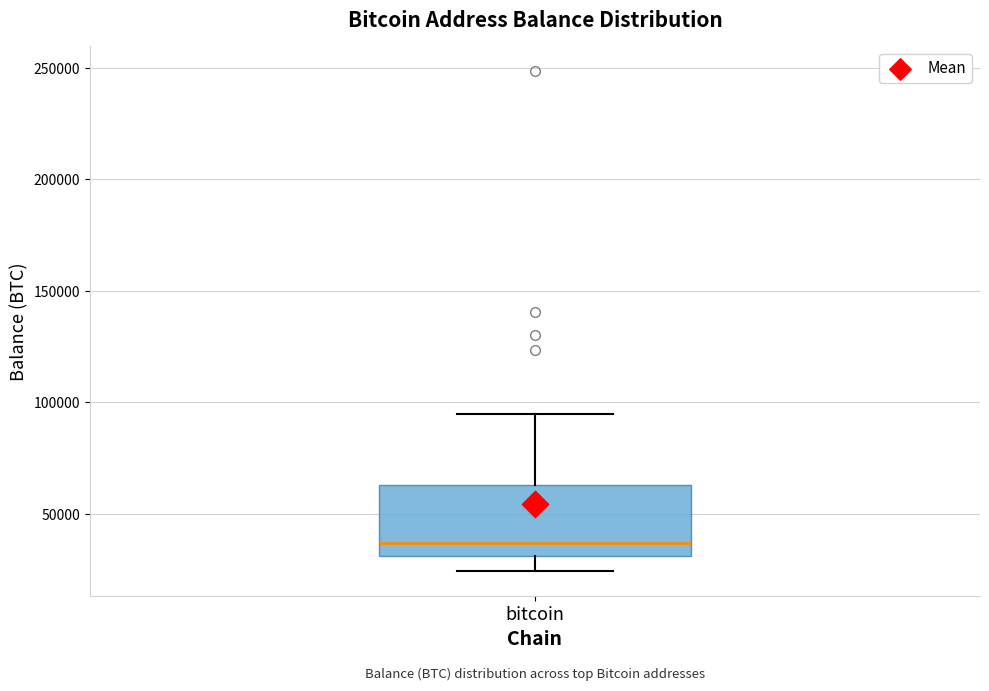

Read this box plot against the y-axis: the position of the median line, the range covered by the box, and the ends of both whiskers. The values are not printed on the chart, so give them approximately, as read against the axis.

median 35000, box 30000 to 65000, whiskers 25000 to 95000